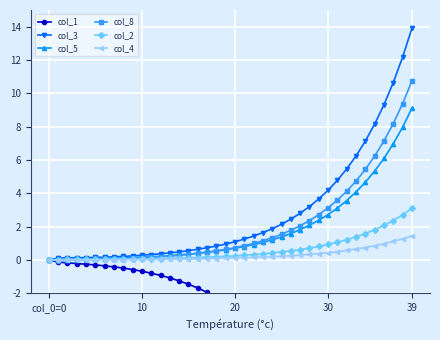

What are all the series names shown in the legend?

col_1, col_3, col_5, col_8, col_2, col_4